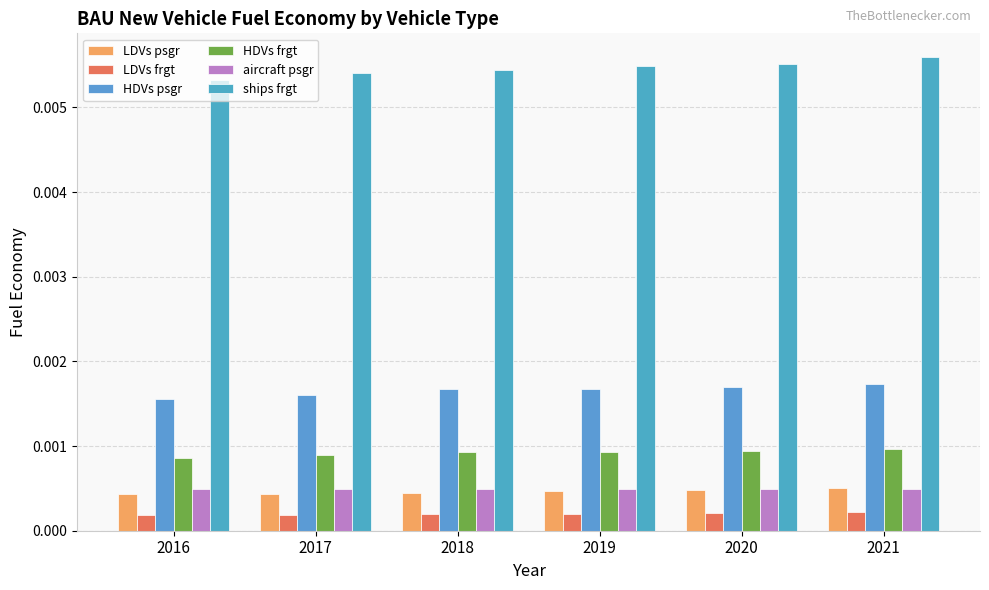

List the labels in order of HDVs frgt value, smallest first.

2016, 2017, 2018, 2019, 2020, 2021